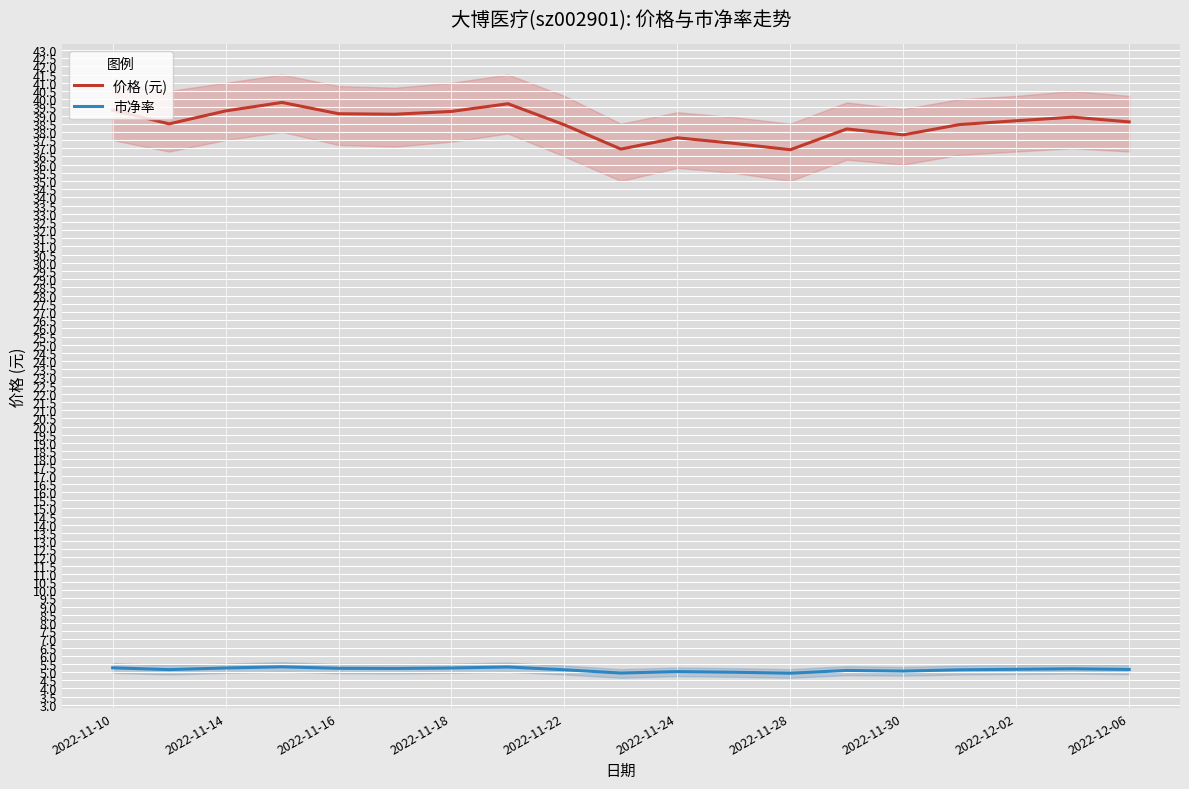

At how many categories does at least one series exceed 35?

19